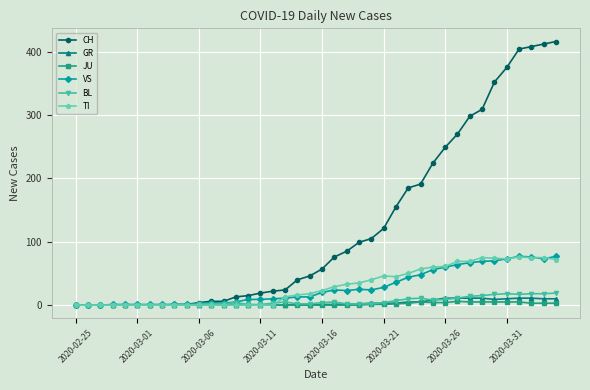

What is the maximum value for TI?

76